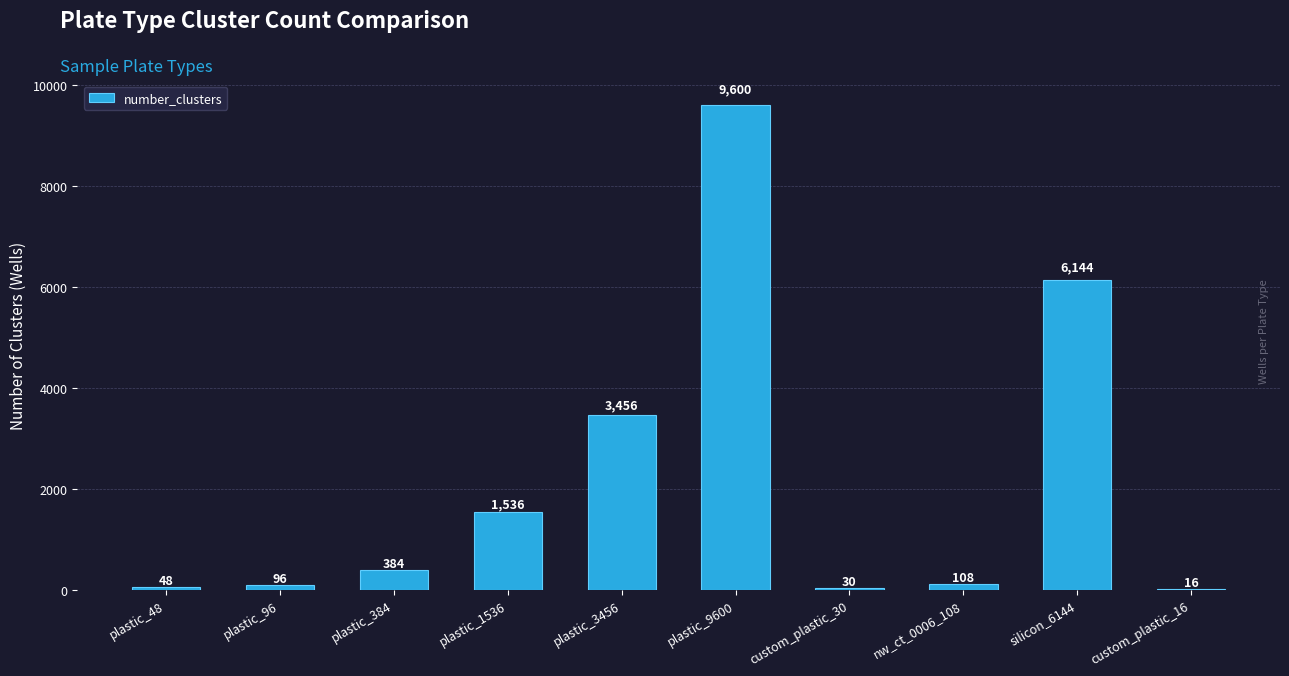

Are the bars horizontal?

No